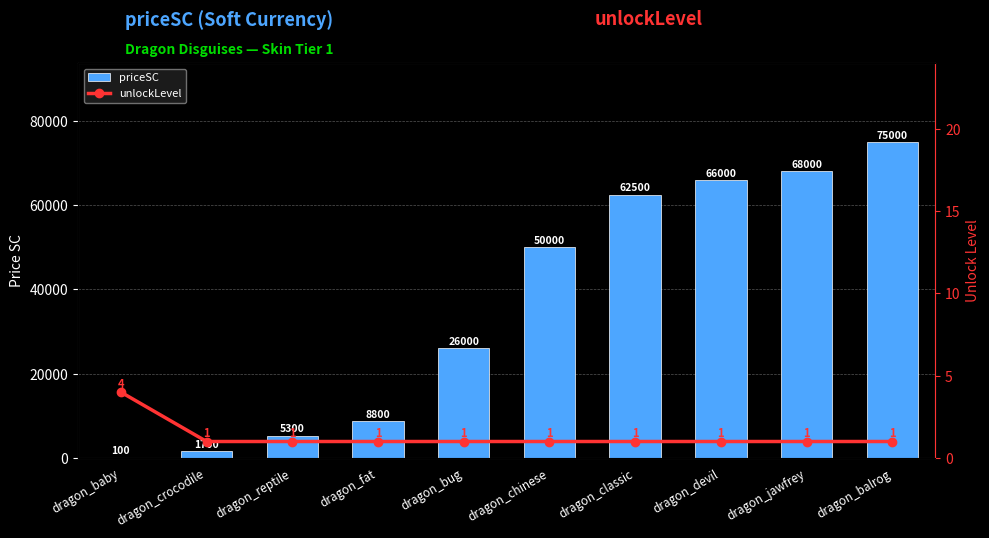

At which category is the sum across all series the highest?

dragon_balrog